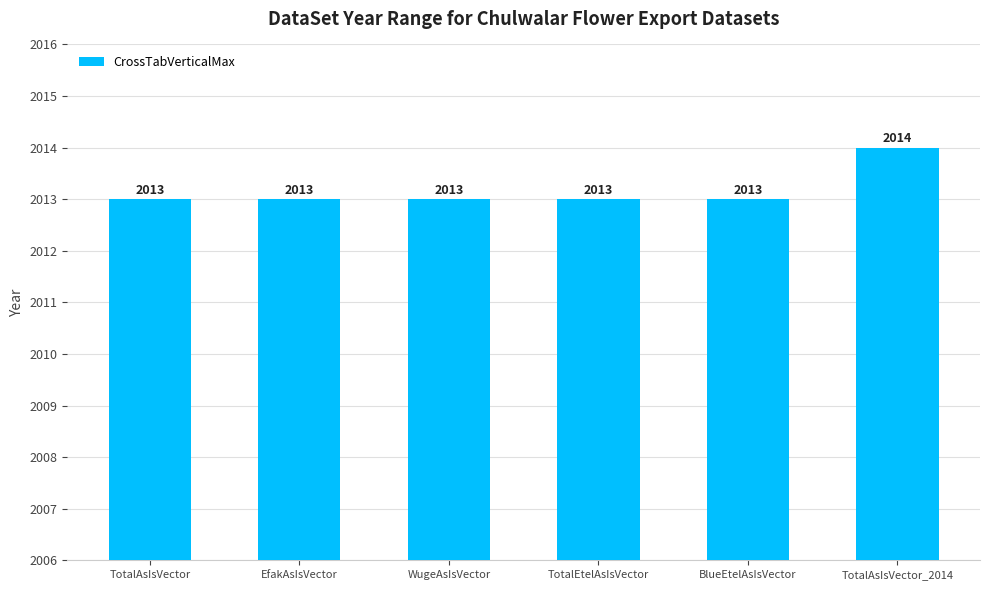

What is the value of the 2nd bar from the left?

2013